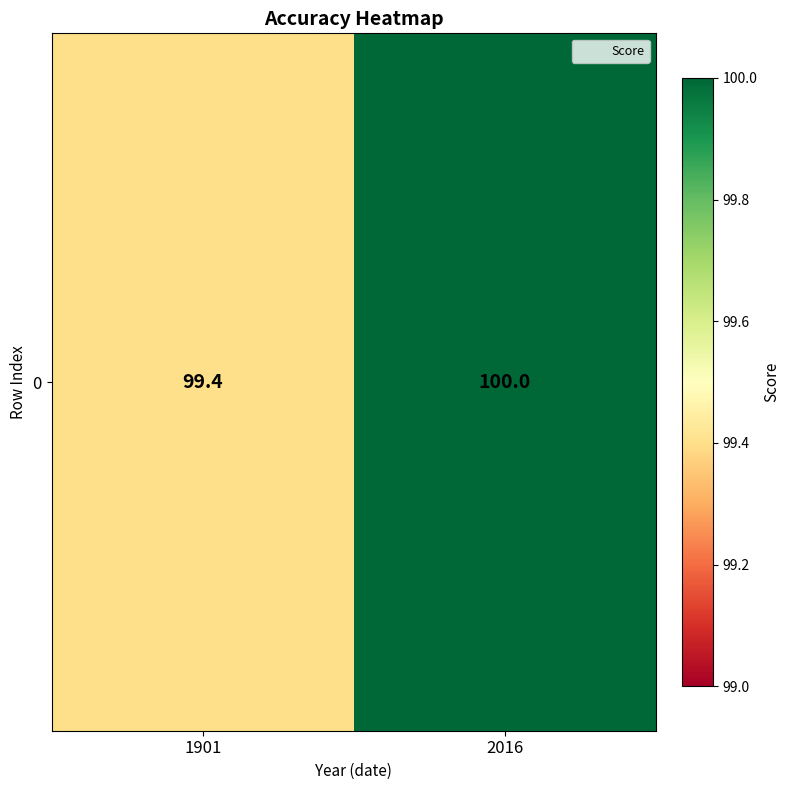

What is the greatest value displayed?

100.0